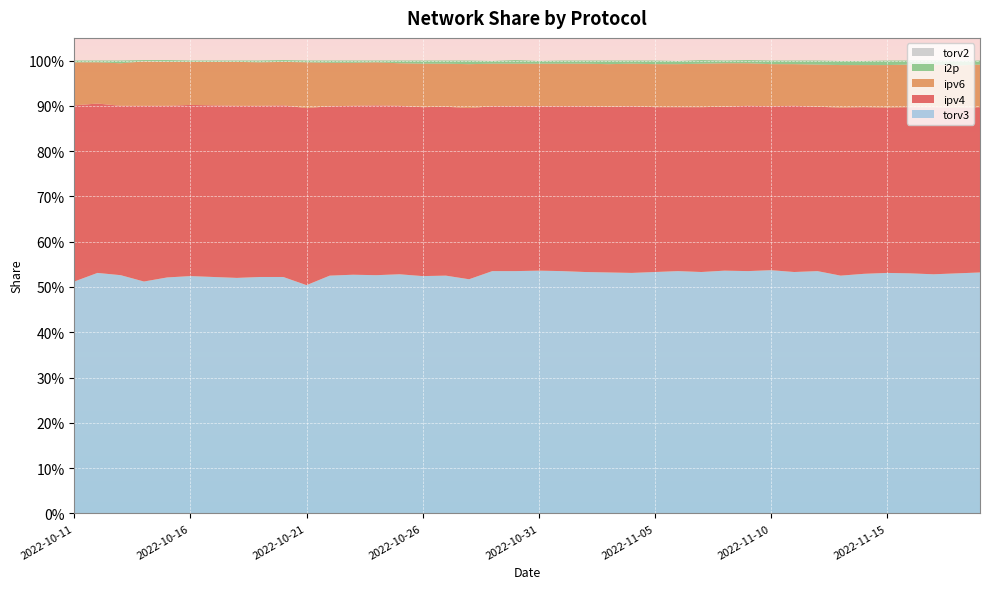

Reading right to left, extract all data points from this chart.

ipv4: 0.4	0.4	0.4	0.4	0.4	0.4	0.4	0.4	0.4	0.4	0.4	0.4	0.4	0.4	0.4	0.4	0.4	0.4	0.4	0.4	0.4	0.4	0.4	0.4	0.4	0.4	0.4	0.4	0.4	0.4	0.4	0.4	0.4	0.4	0.4	0.4	0.4	0.4	0.4	0.4
ipv6: 0.1	0.1	0.1	0.1	0.1	0.1	0.1	0.1	0.1	0.1	0.1	0.1	0.1	0.1	0.1	0.1	0.1	0.1	0.1	0.1	0.1	0.1	0.1	0.1	0.1	0.1	0.1	0.1	0.1	0.1	0.1	0.1	0.1	0.1	0.1	0.1	0.1	0.1	0.1	0.1
torv2: 0.0	0.0	0.0	0.0	0.0	0.0	0.0	0.0	0.0	0.0	0.0	0.0	0.0	0.0	0.0	0.0	0.0	0.0	0.0	0.0	0.0	0.0	0.0	0.0	0.0	0.0	0.0	0.0	0.0	0.0	0.0	0.0	0.0	0.0	0.0	0.0	0.0	0.0	0.0	0.0
torv3: 0.5	0.5	0.5	0.5	0.5	0.5	0.5	0.5	0.5	0.5	0.5	0.5	0.5	0.5	0.5	0.5	0.5	0.5	0.5	0.5	0.5	0.5	0.5	0.5	0.5	0.5	0.5	0.5	0.5	0.5	0.5	0.5	0.5	0.5	0.5	0.5	0.5	0.5	0.5	0.5
i2p: 0.0	0.0	0.0	0.0	0.0	0.0	0.0	0.0	0.0	0.0	0.0	0.0	0.0	0.0	0.0	0.0	0.0	0.0	0.0	0.0	0.0	0.0	0.0	0.0	0.0	0.0	0.0	0.0	0.0	0.0	0.0	0.0	0.0	0.0	0.0	0.0	0.0	0.0	0.0	0.0